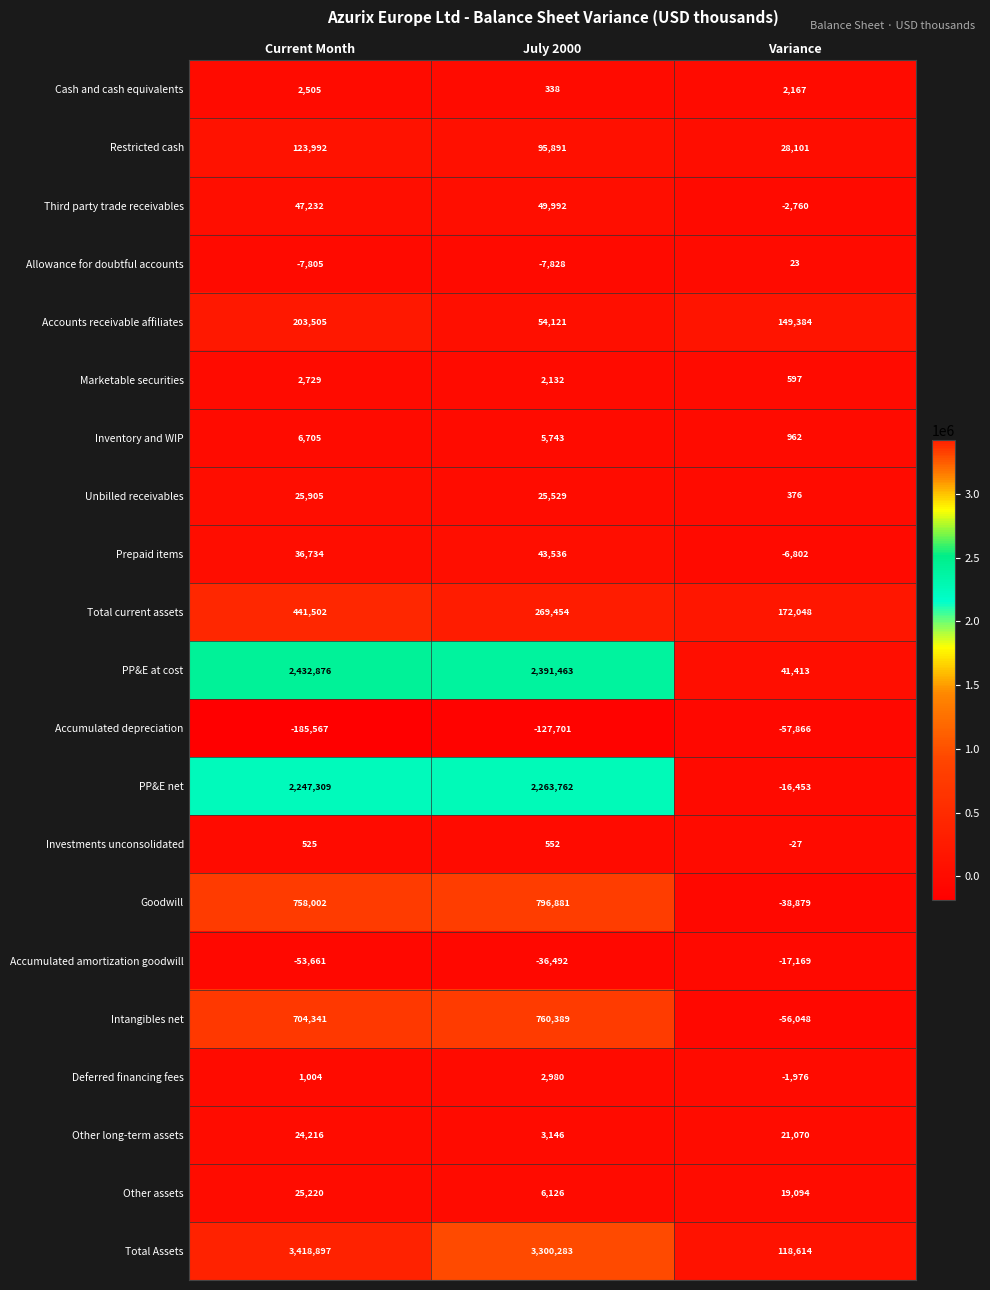

Which category has the highest value in the Inventory and WIP series?

Current Month